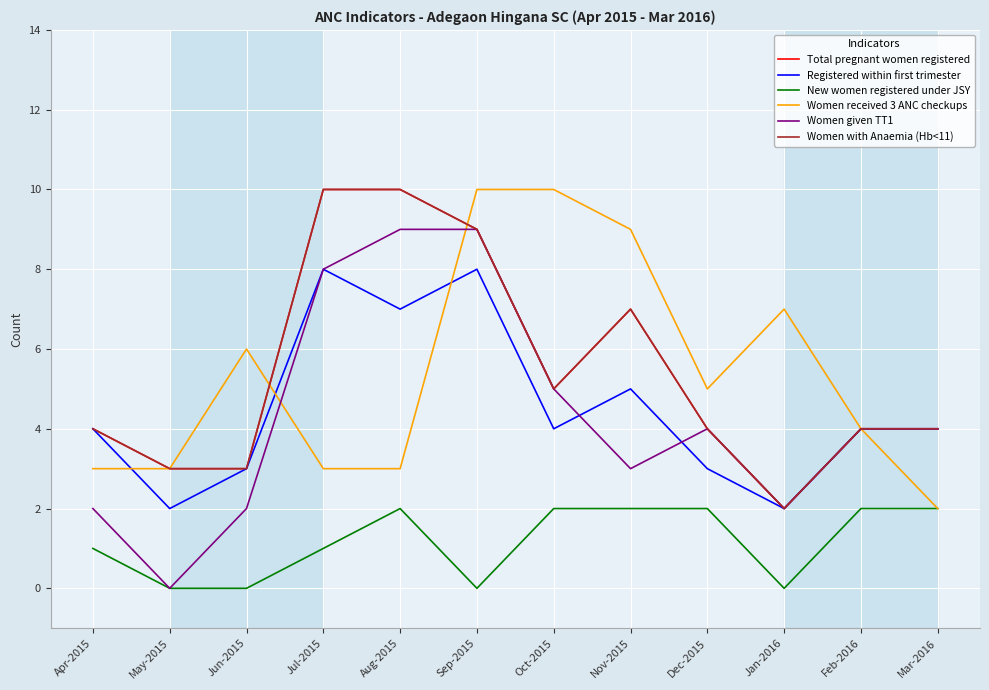

Does the chart display data point markers on the line(s)?

No